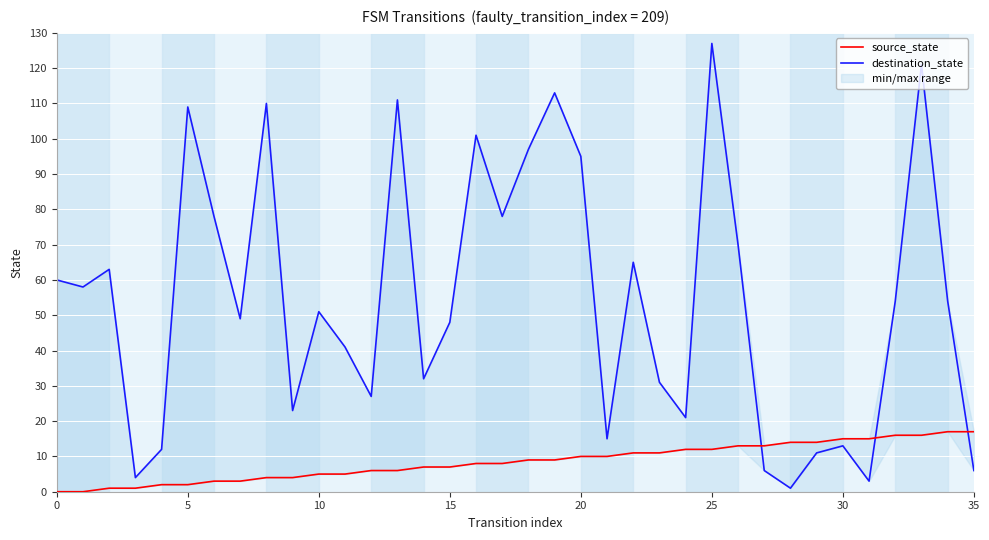

What is the difference between the maximum and minimum values in the source_state series?

17